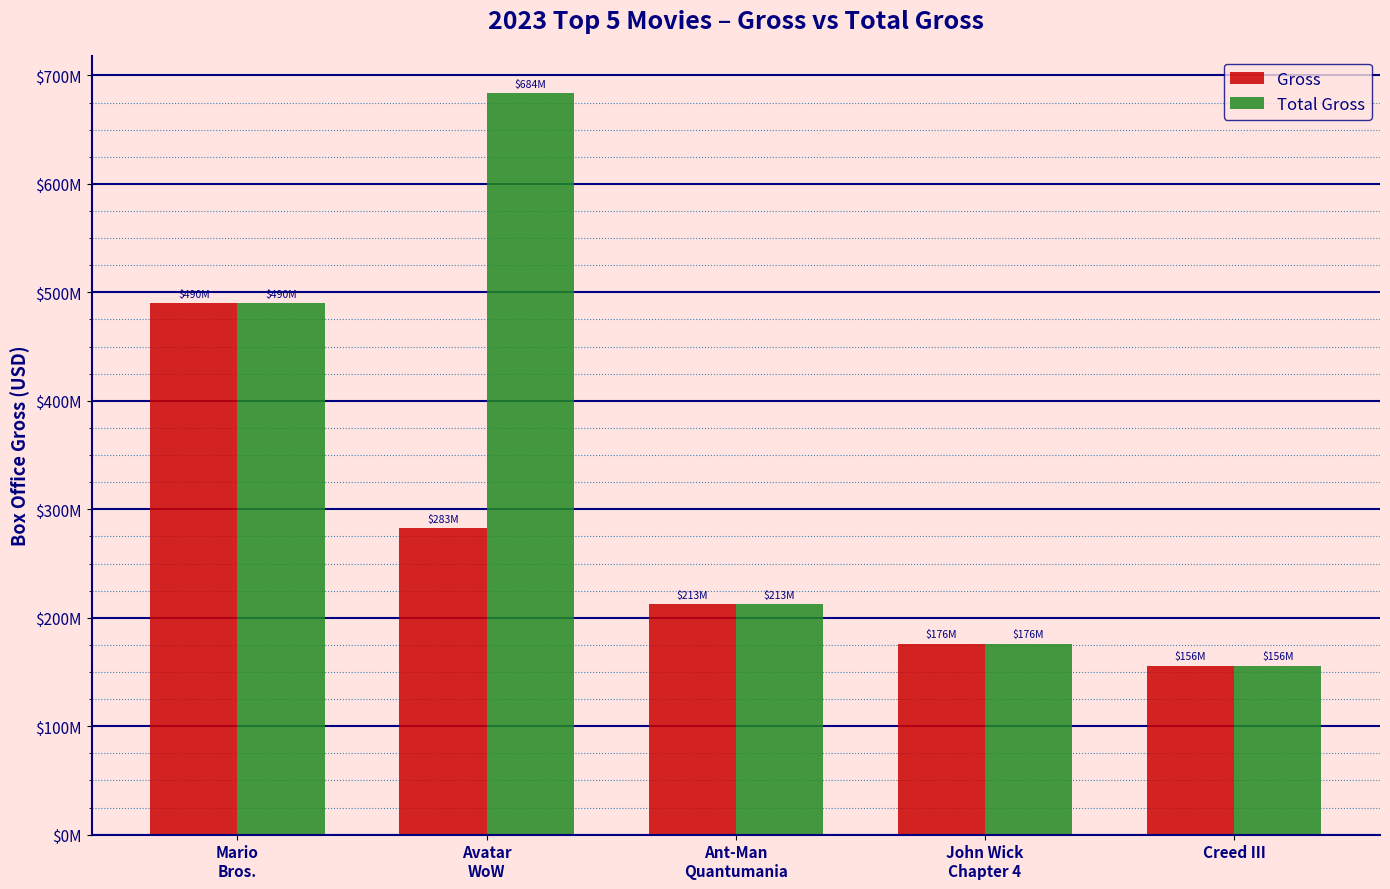

What is the minimum value shown in the chart?

155957118